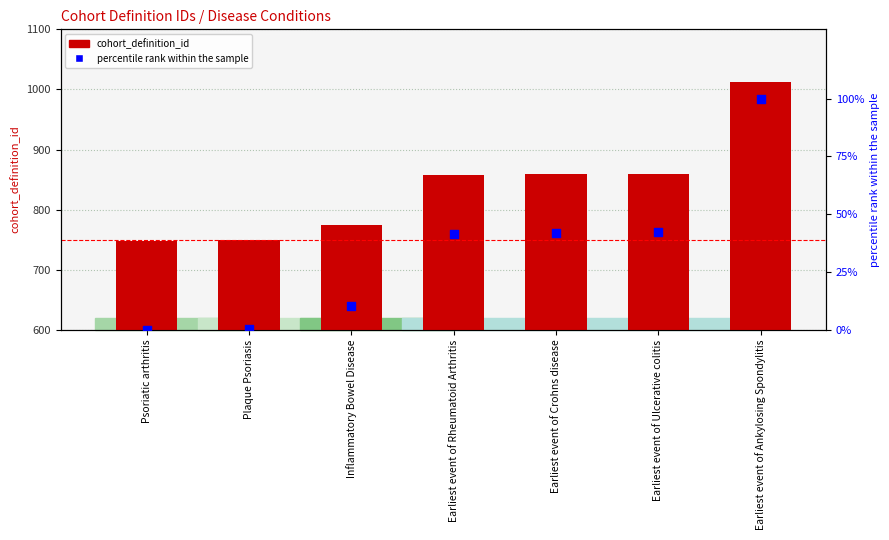

Is the value of cohort_definition_id at Earliest event of Rheumatoid Arthritis greater than the value of percentile rank within the sample at Plaque Psoriasis?

Yes